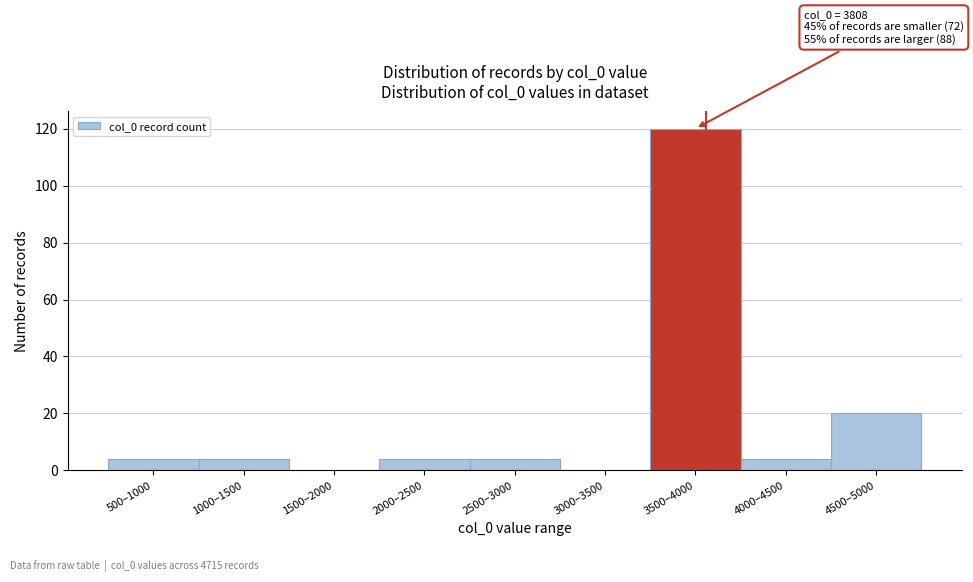

Reading left to right, what are all the values shown in this chart?

500–1000=4	1000–1500=4	1500–2000=0	2000–2500=4	2500–3000=4	3000–3500=0	3500–4000=120	4000–4500=4	4500–5000=20